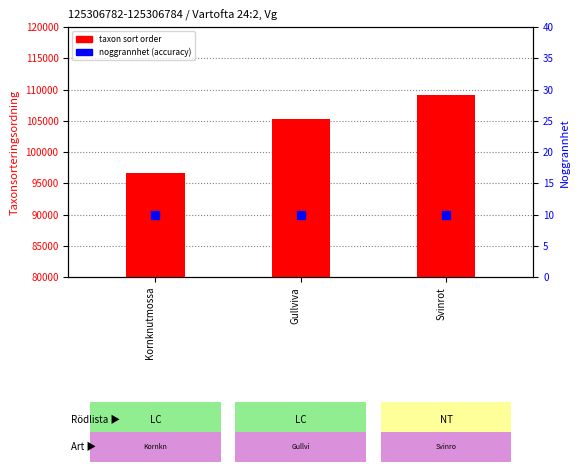

Which series has the largest Y range (max minus min)?

taxon sort order